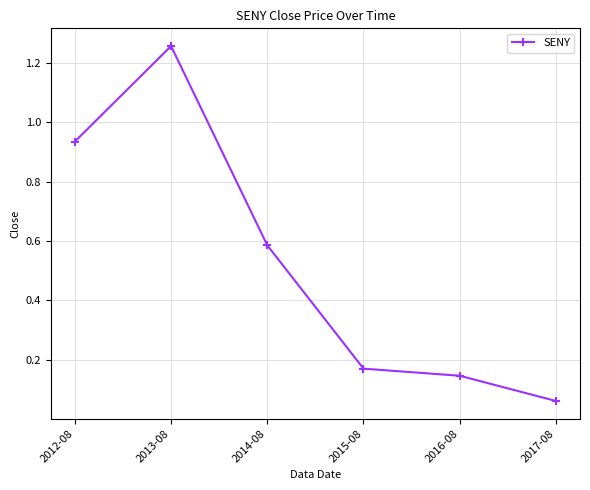

Where is the data nearest to the value 0?

2017-08